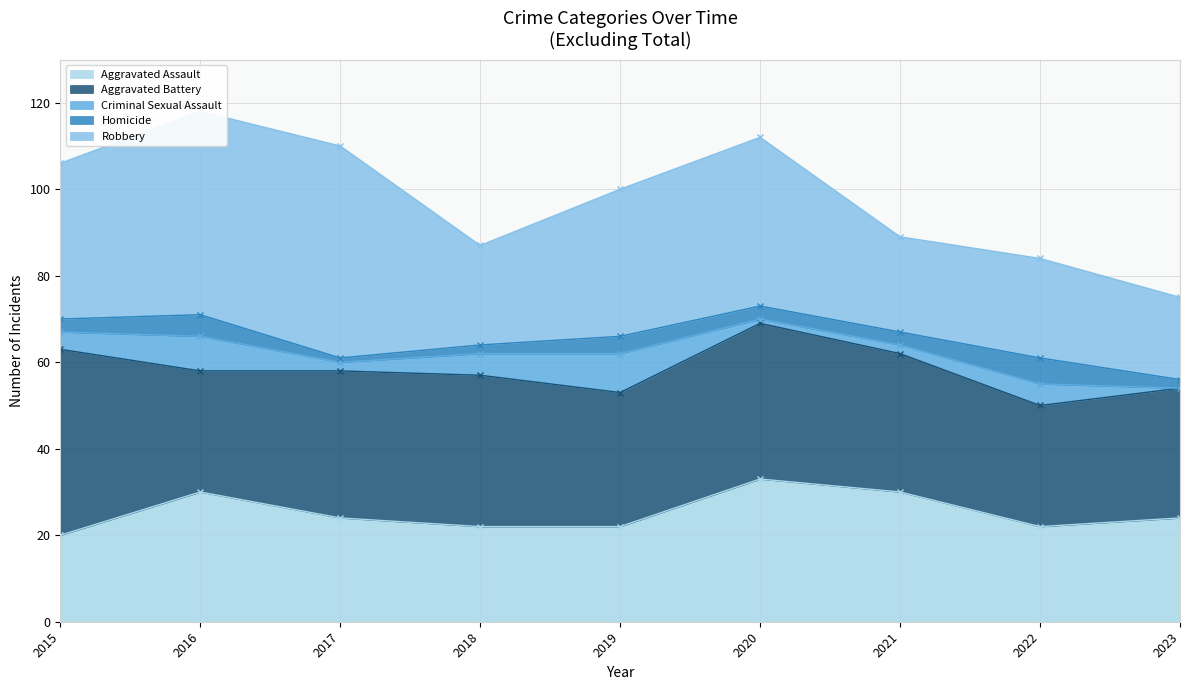

The Aggravated Assault series shows 11 at 2015. True or false?

False